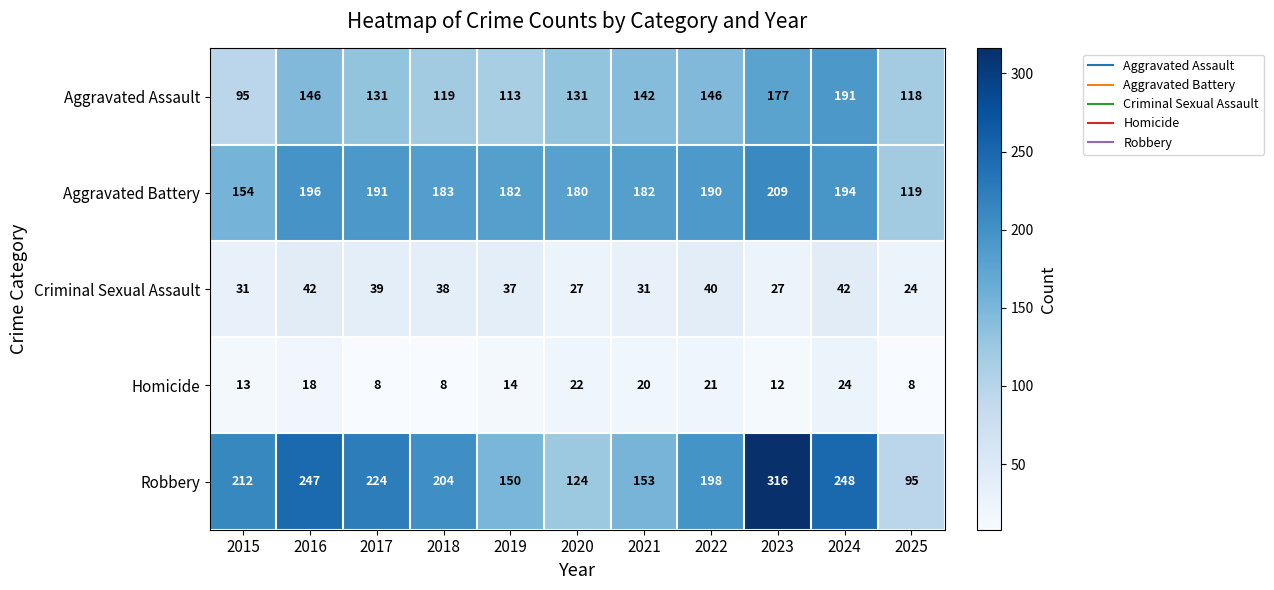

The value of Criminal Sexual Assault at 2021 is 31. True or false?

True